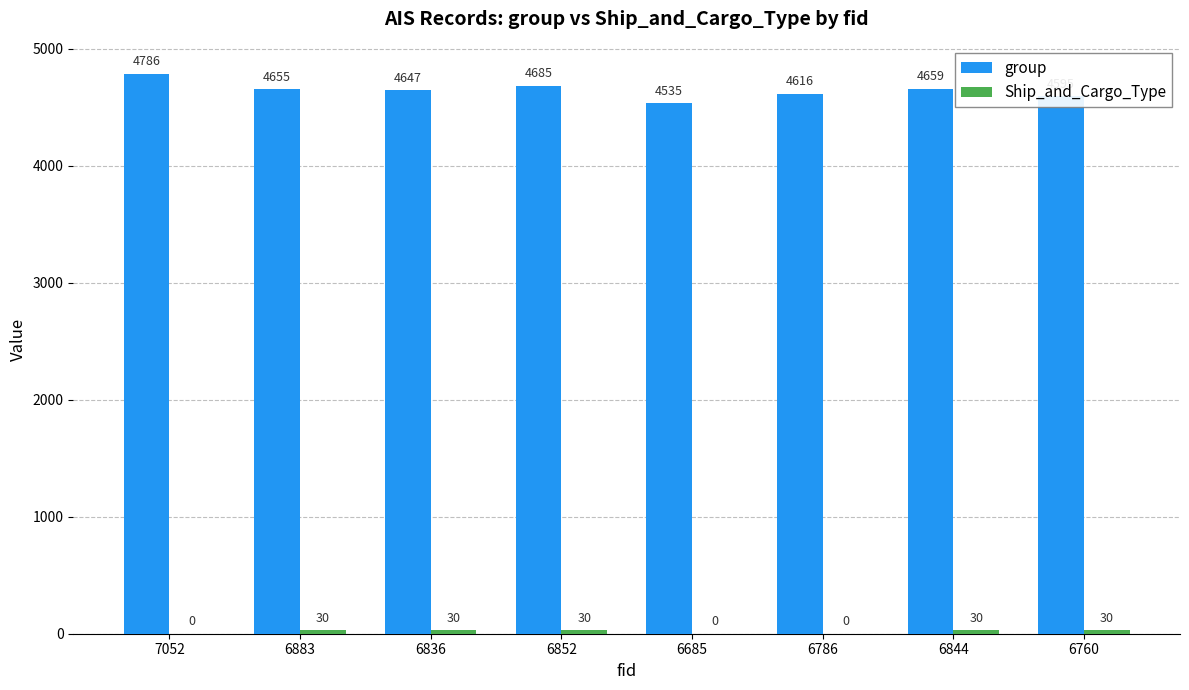

Where does the group series first go above 4655?

7052